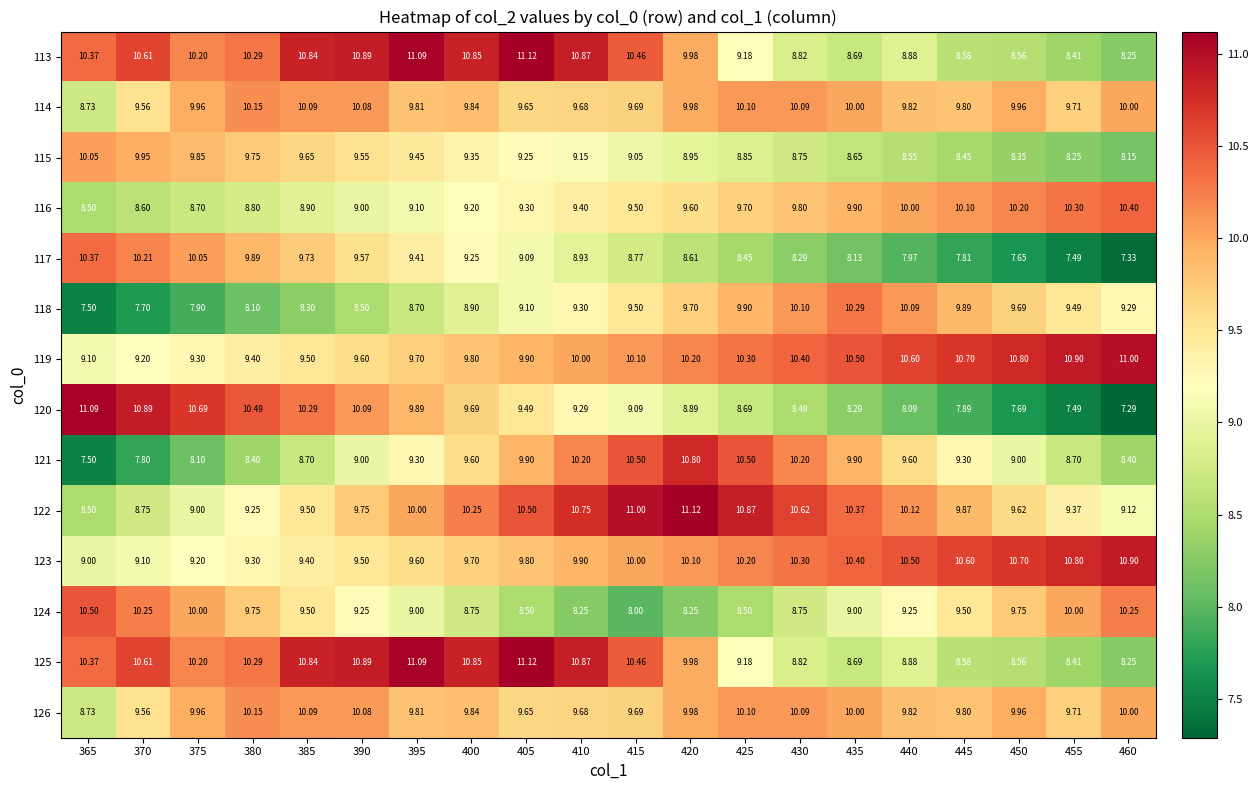

Count the number of categories in the chart.

20